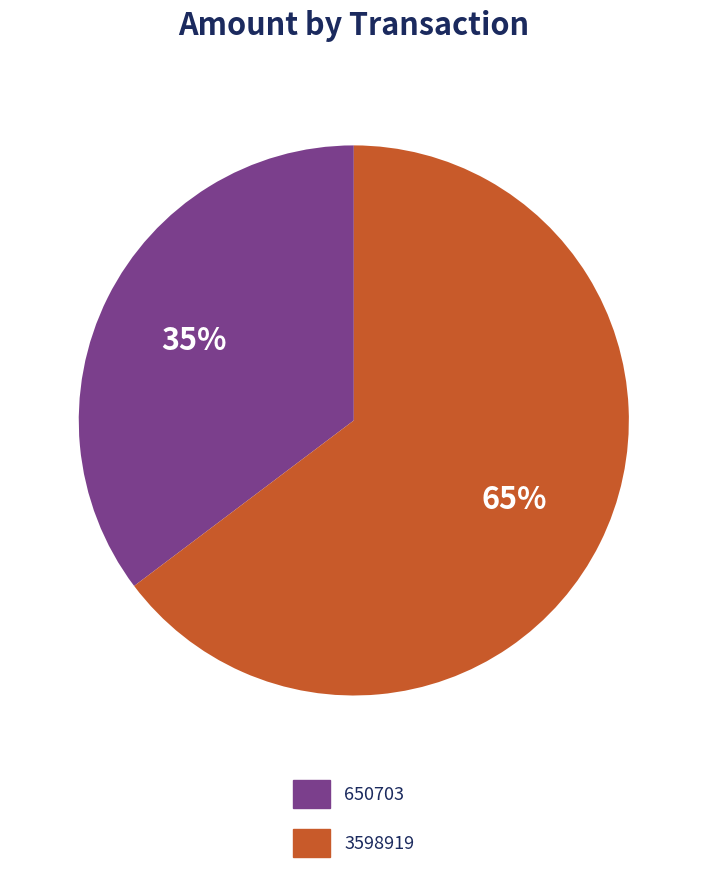

Which category has the smallest portion of the pie?

650703